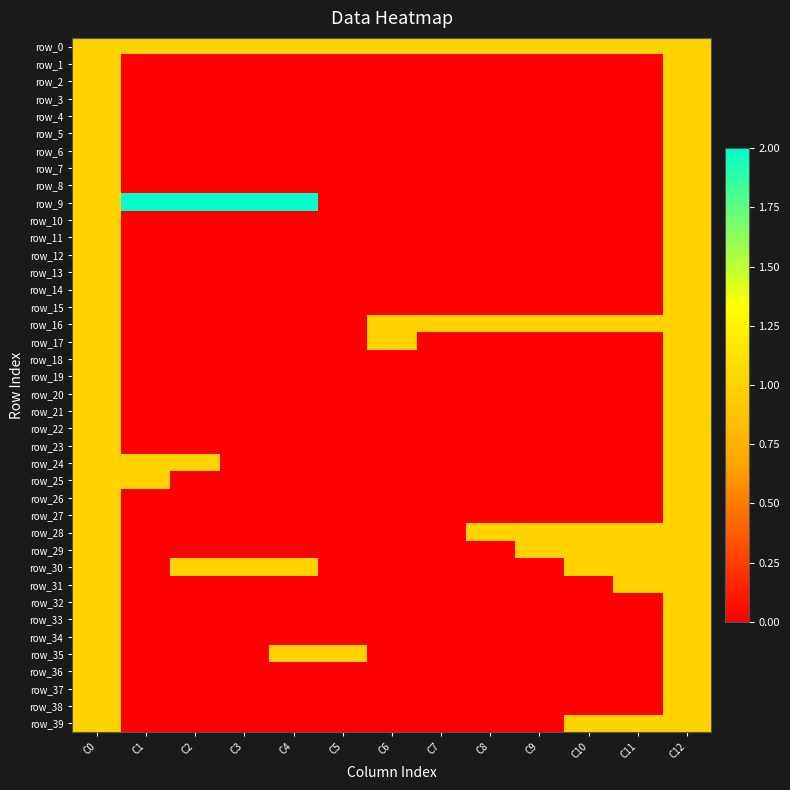

What is the sum of all row_18 values?

2